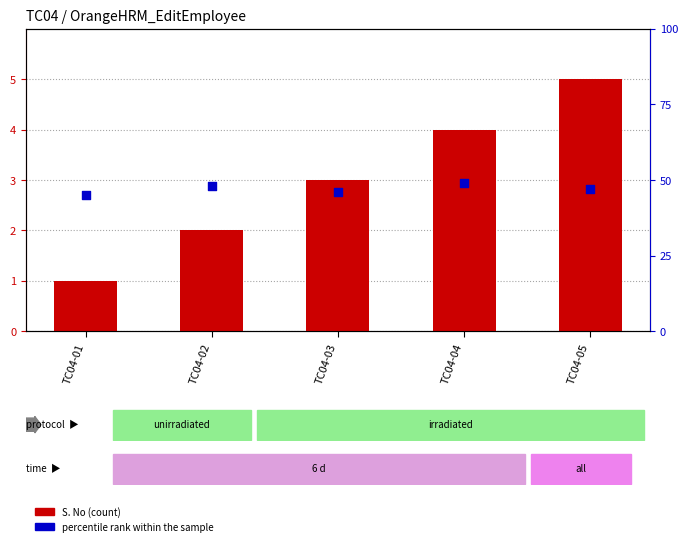

At how many categories does at least one series exceed 16?

5